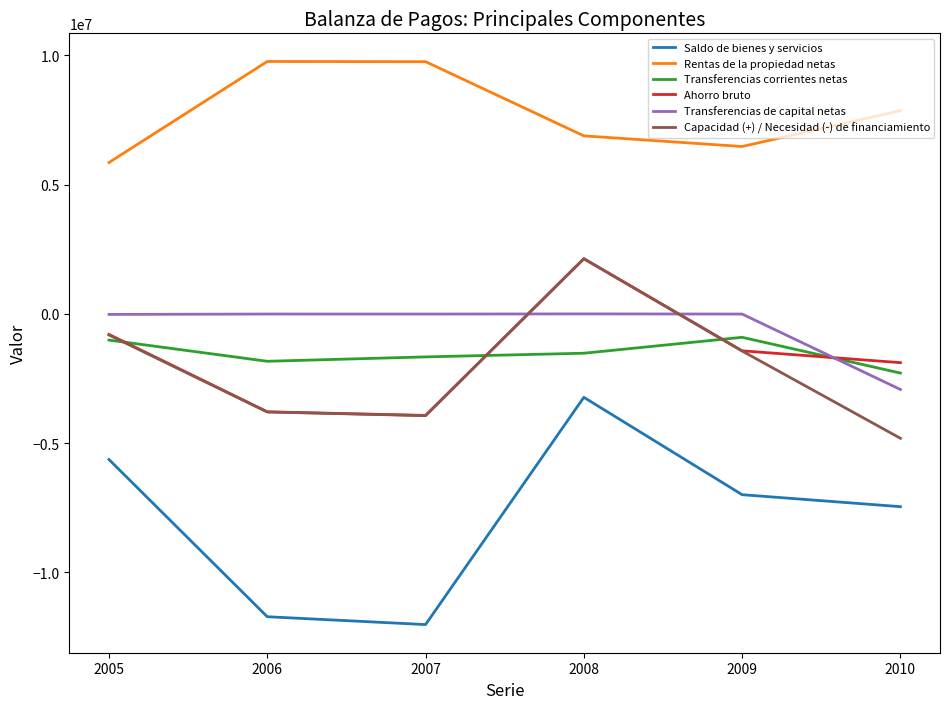

What is the minimum value for Ahorro bruto?

-3930351